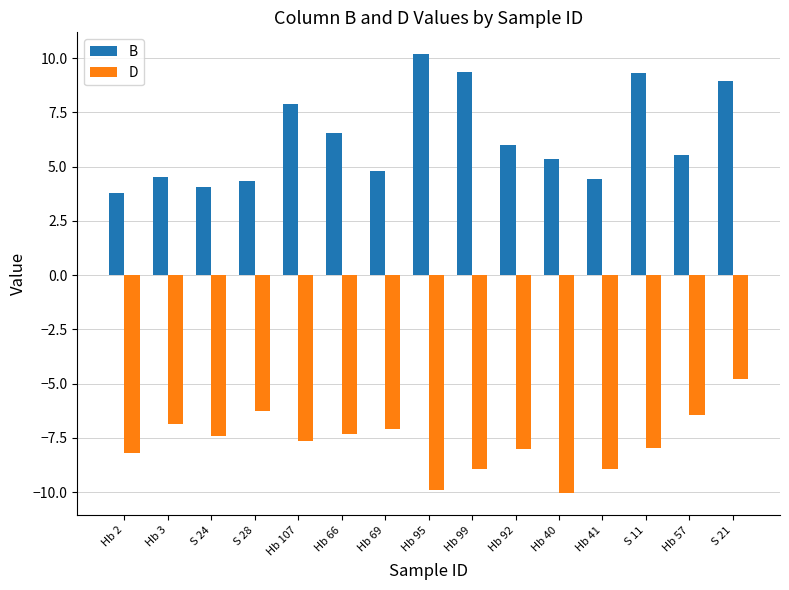

Is it true that B equals 3.7 at S 11?

False